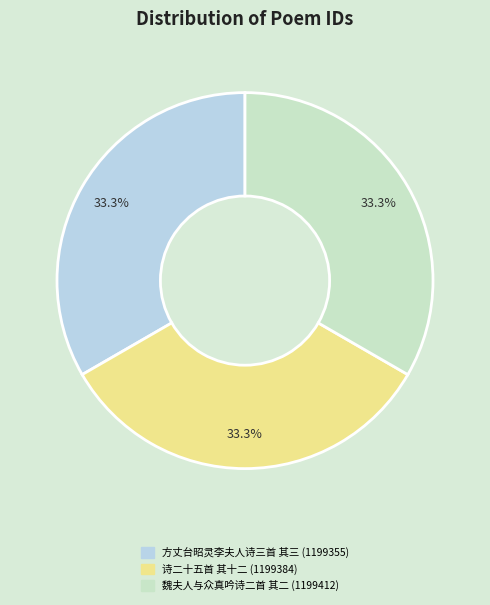

How many segments does this pie chart have?

3